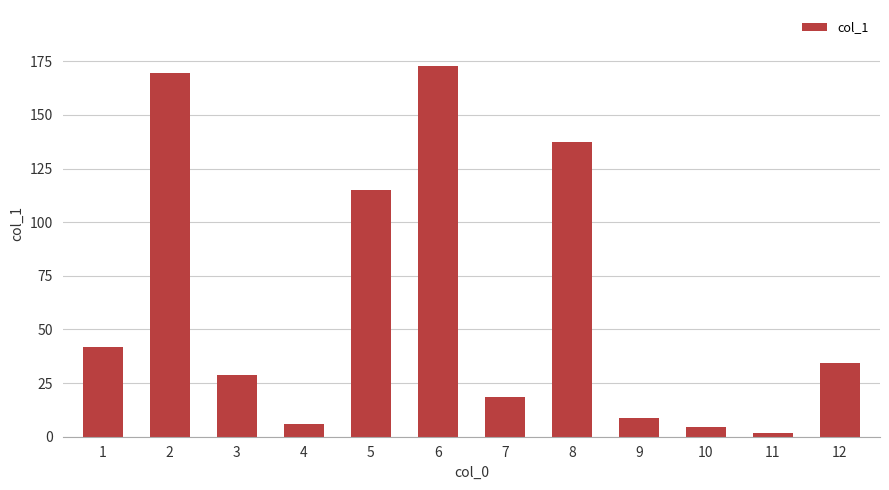

What is the sum of the values at 9 and 8?

146.1